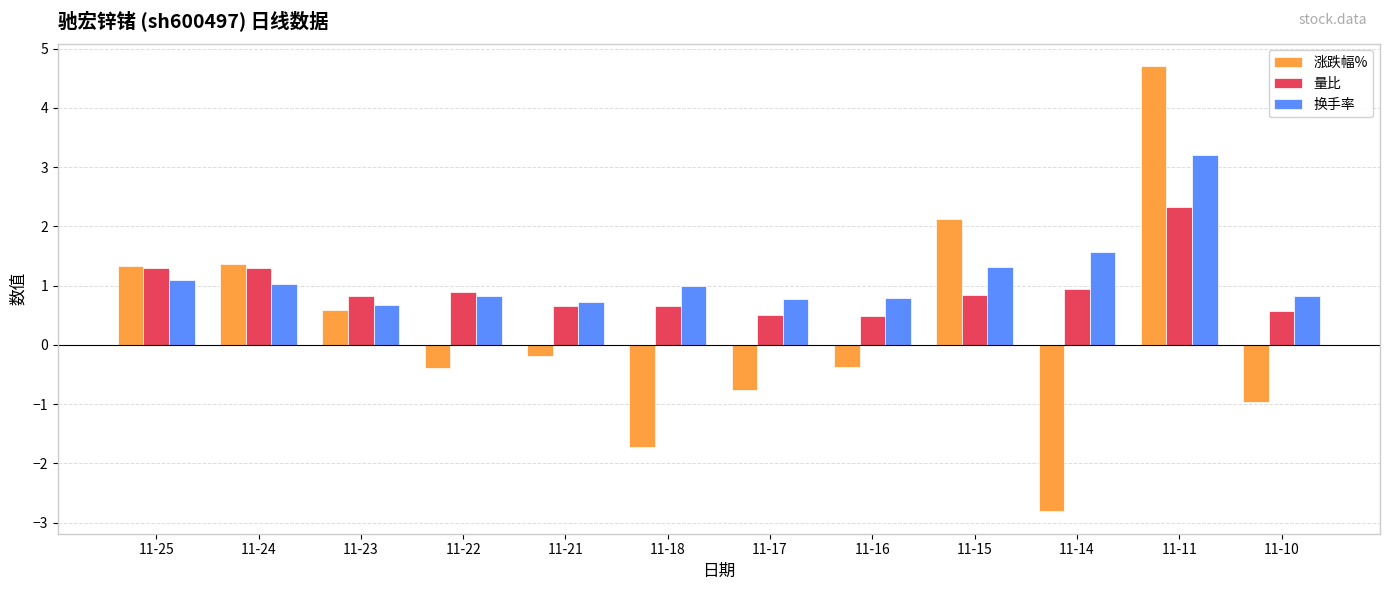

What is the sum of the 量比 values at 11-16 and 11-18?

1.1